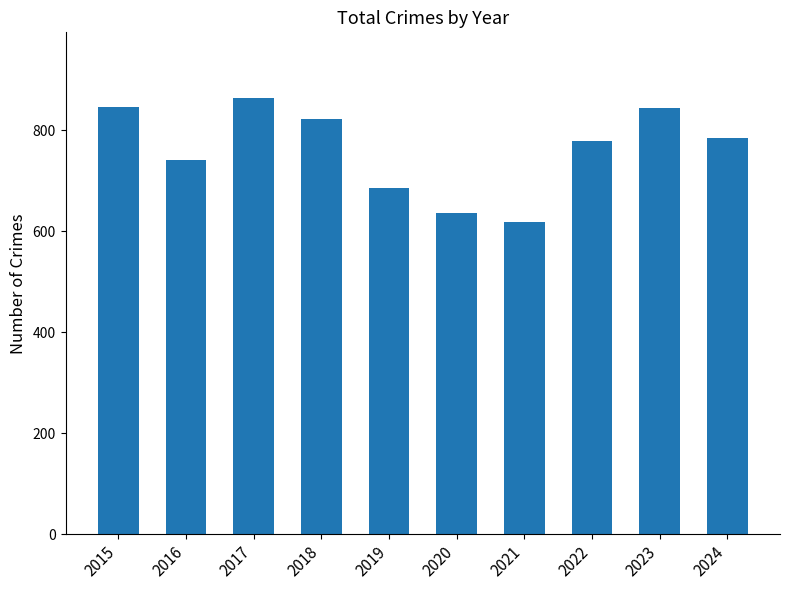

What is the value of the 8th bar from the left?

779